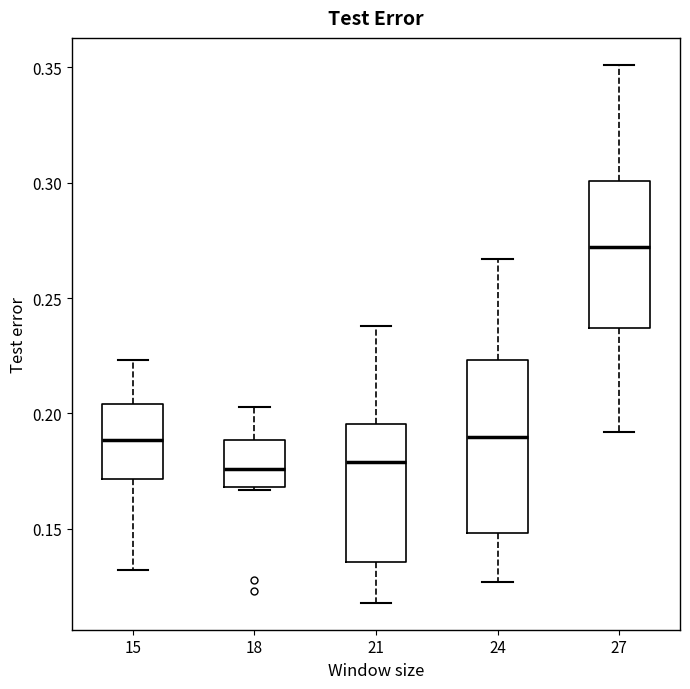

Where is the upper edge of the box at x = 15 on the y-axis? The values are not printed on the chart, so give them approximately, as read against the axis.

0.205